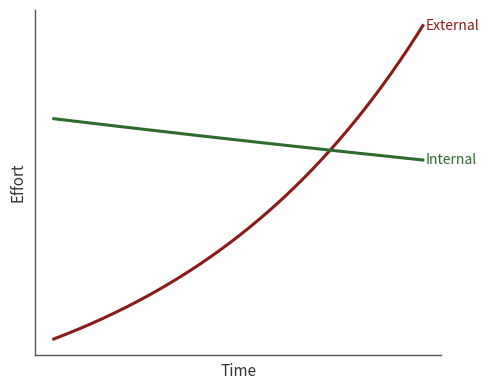

Does the chart display data point markers on the line(s)?

No